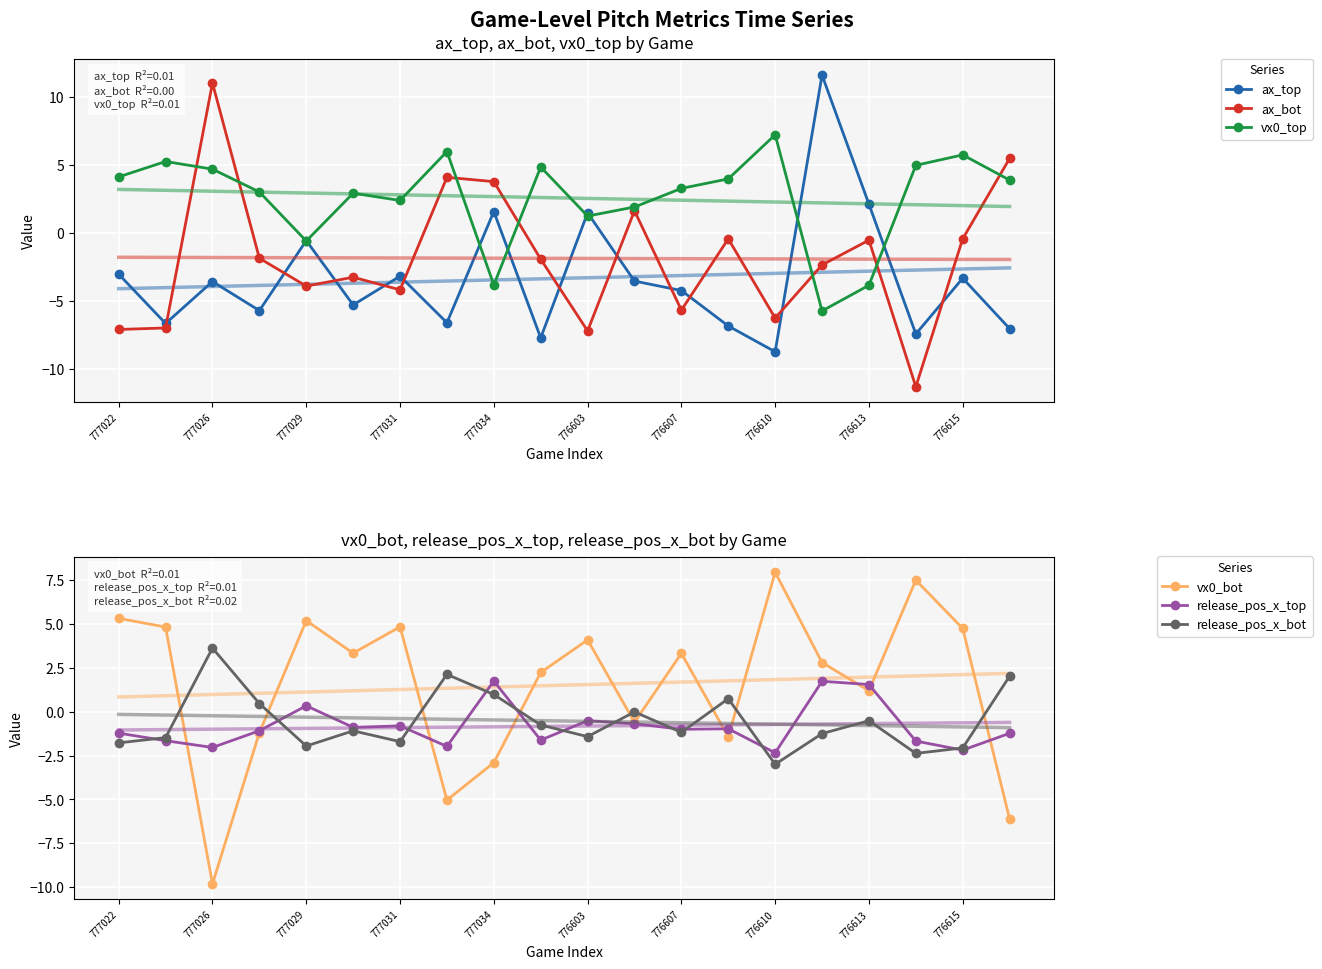

Which label corresponds to the smallest value in the chart?

17